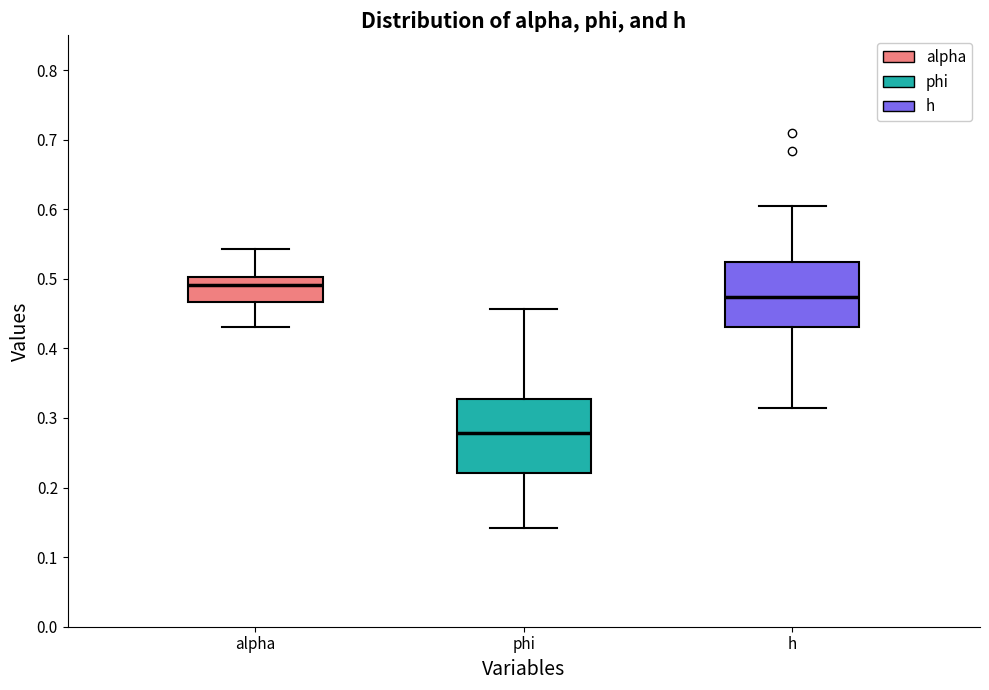

Comparing the boxes themselves (not the whiskers), which one is the tallest?

phi